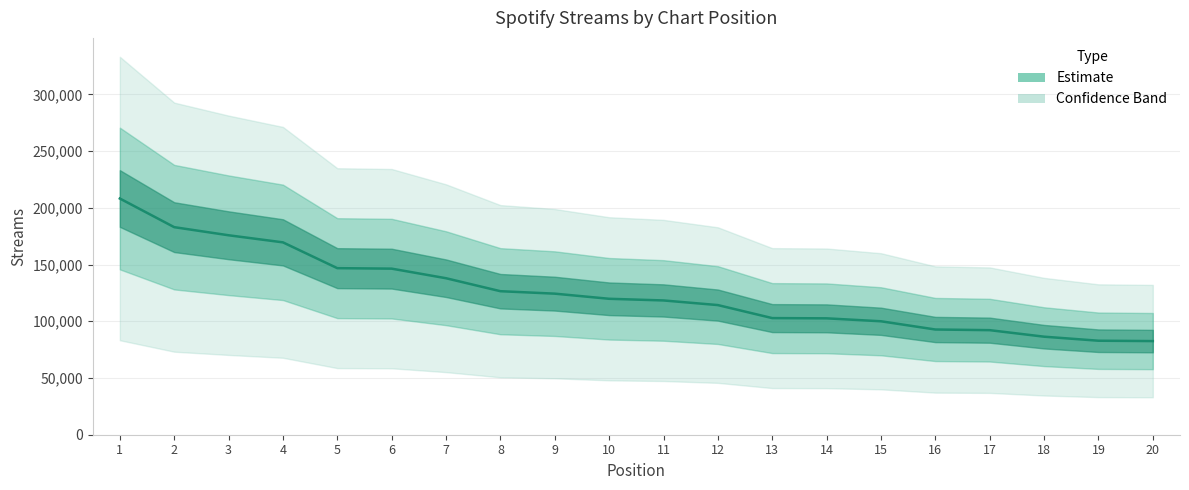

What is the value of the 14th point from the left?

102591